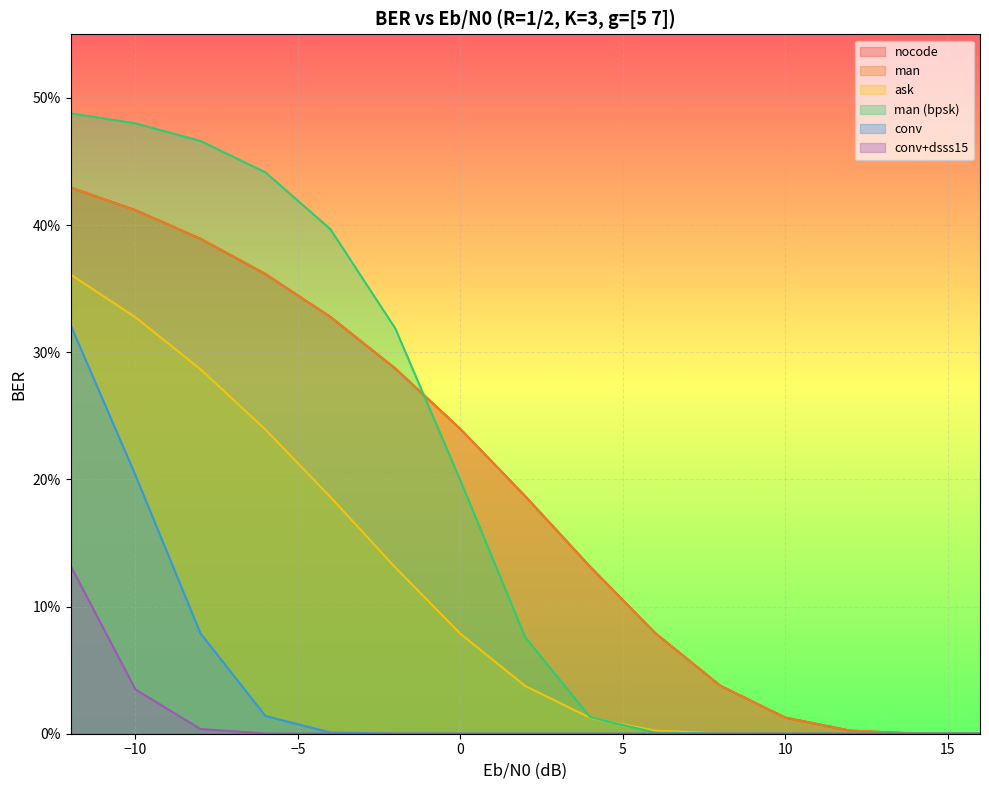

At which category does the chart reach its minimum across all series?

12